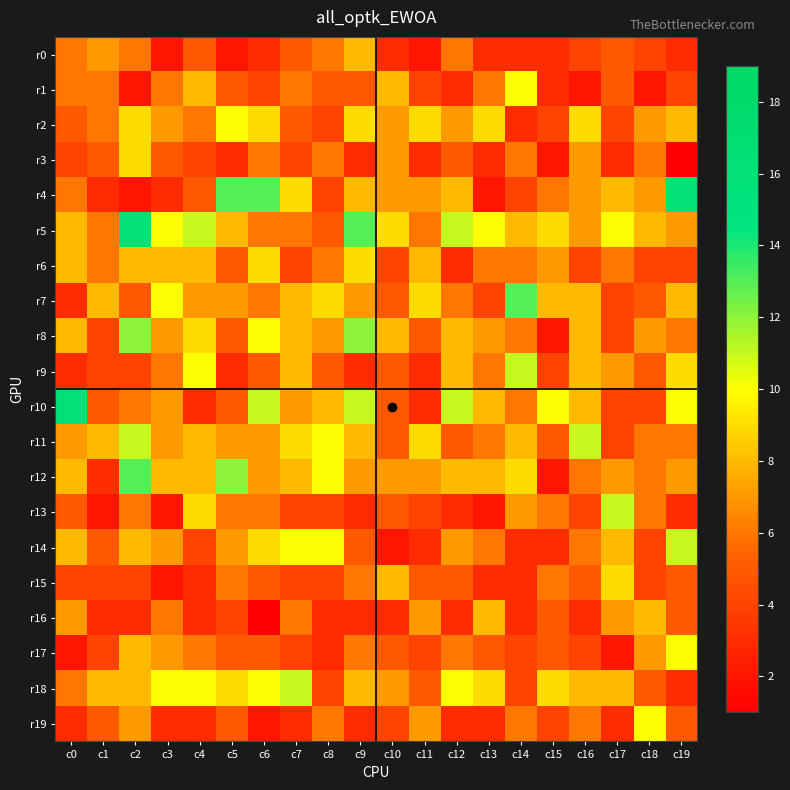

Rank the series by their maximum value, from highest to lowest.

r4, r5, r10, r7, r12, r8, r9, r11, r13, r14, r18, r1, r2, r17, r19, r3, r6, r15, r0, r16